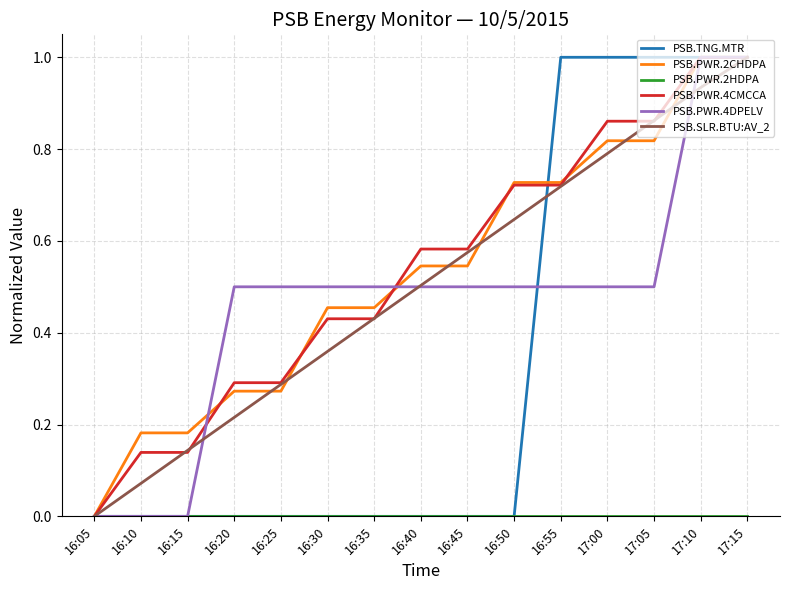

Which series changed the most between 16:20 and 17:15?

PSB.TNG.MTR